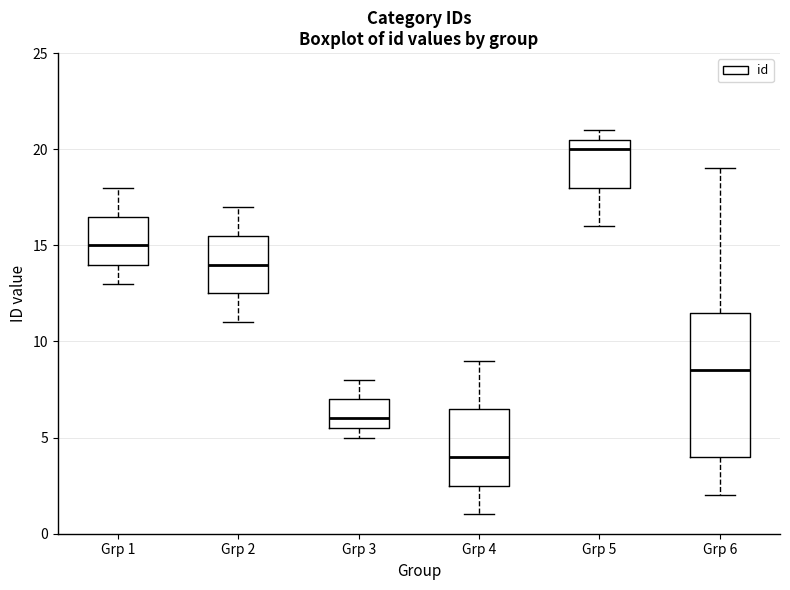

Where does the lower whisker of the box for Grp 6 end on the y-axis? The values are not printed on the chart, so give them approximately, as read against the axis.

2.0